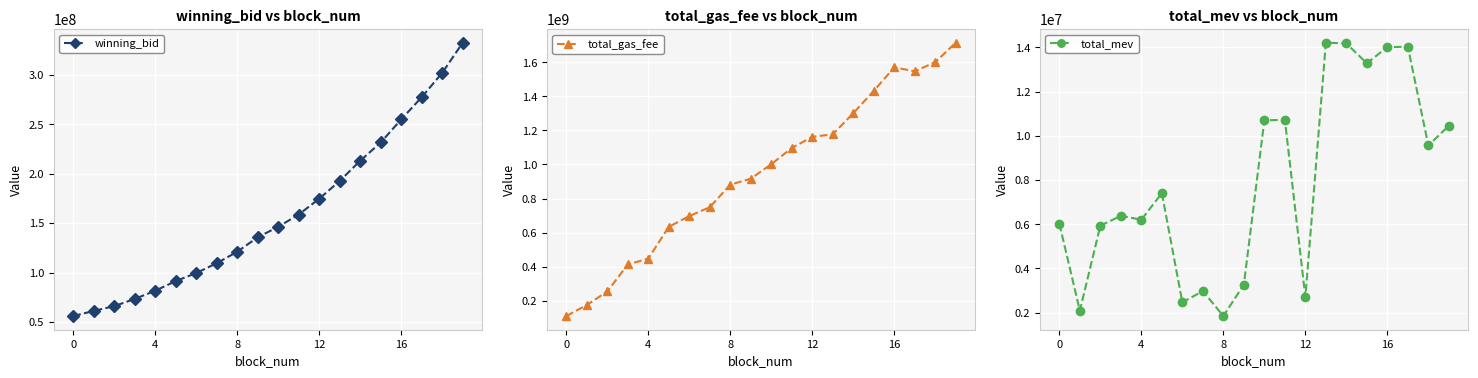

Which series has the largest total across all categories?

total_gas_fee